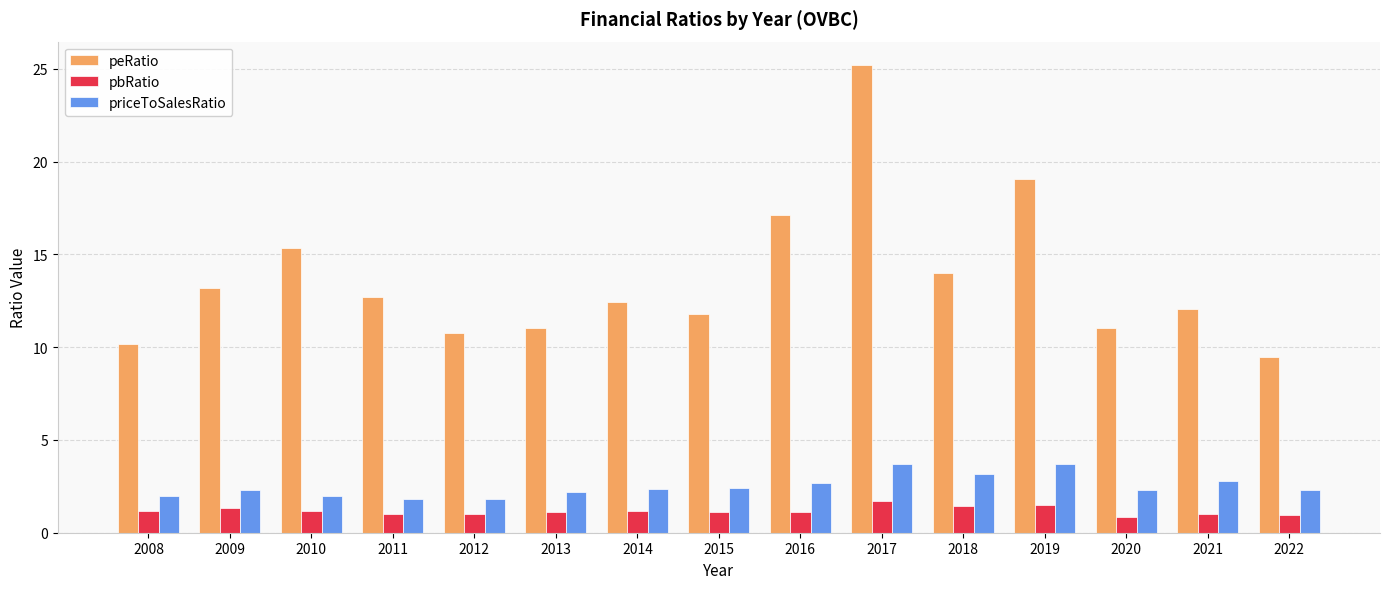

List the series in order of their peak value, lowest first.

pbRatio, priceToSalesRatio, peRatio